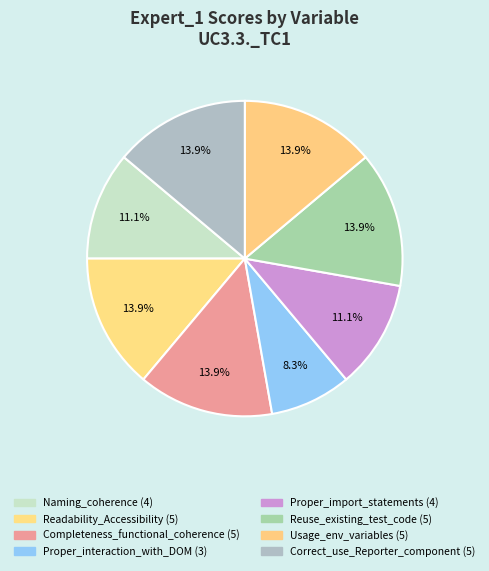

How many segments does this pie chart have?

8